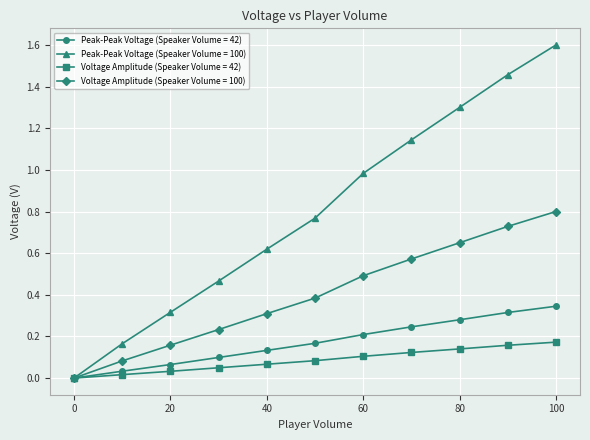

What is the maximum value shown in the chart?

1.6